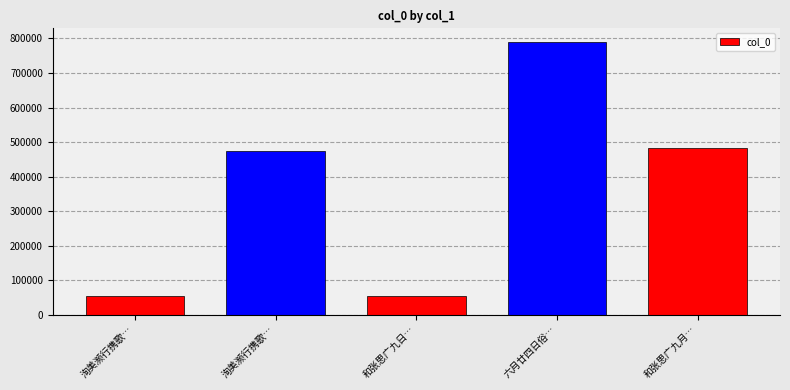

Reading left to right, what are all the values shown in this chart?

洵美濒行携歌…=55653	洵美濒行携歌…=473508	和张思广九日…=53821	六月廿四日俗…=789674	和张思广九月…=483637